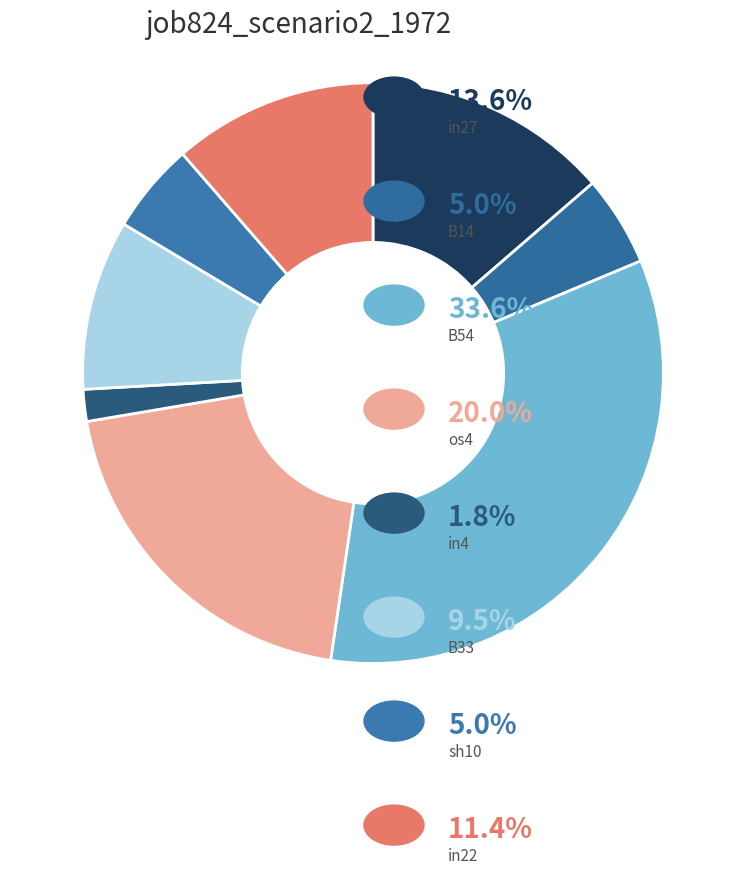

Does any single category account for the majority?

No